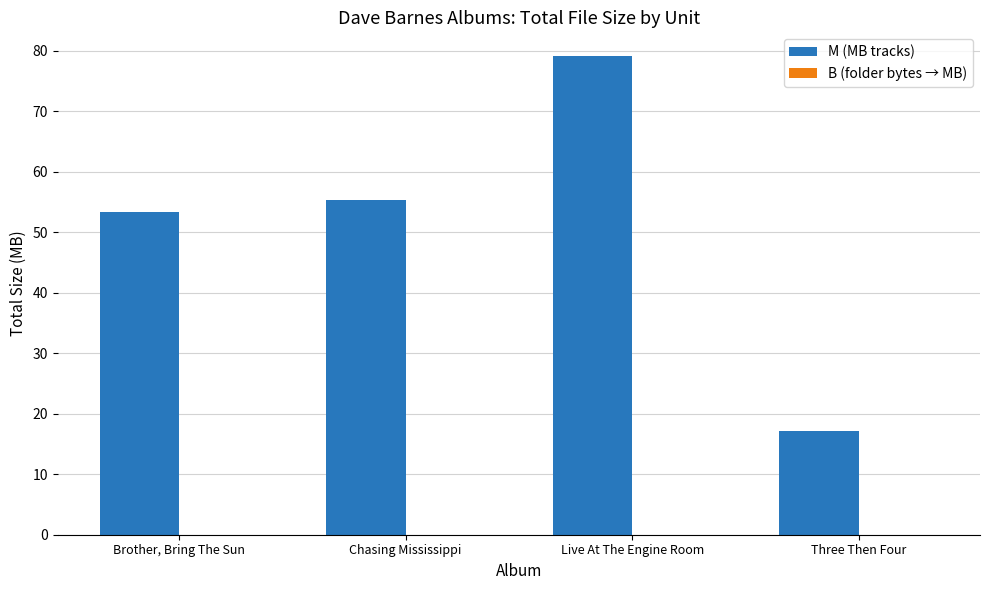

At which category is the sum across all series the highest?

Live At The Engine Room